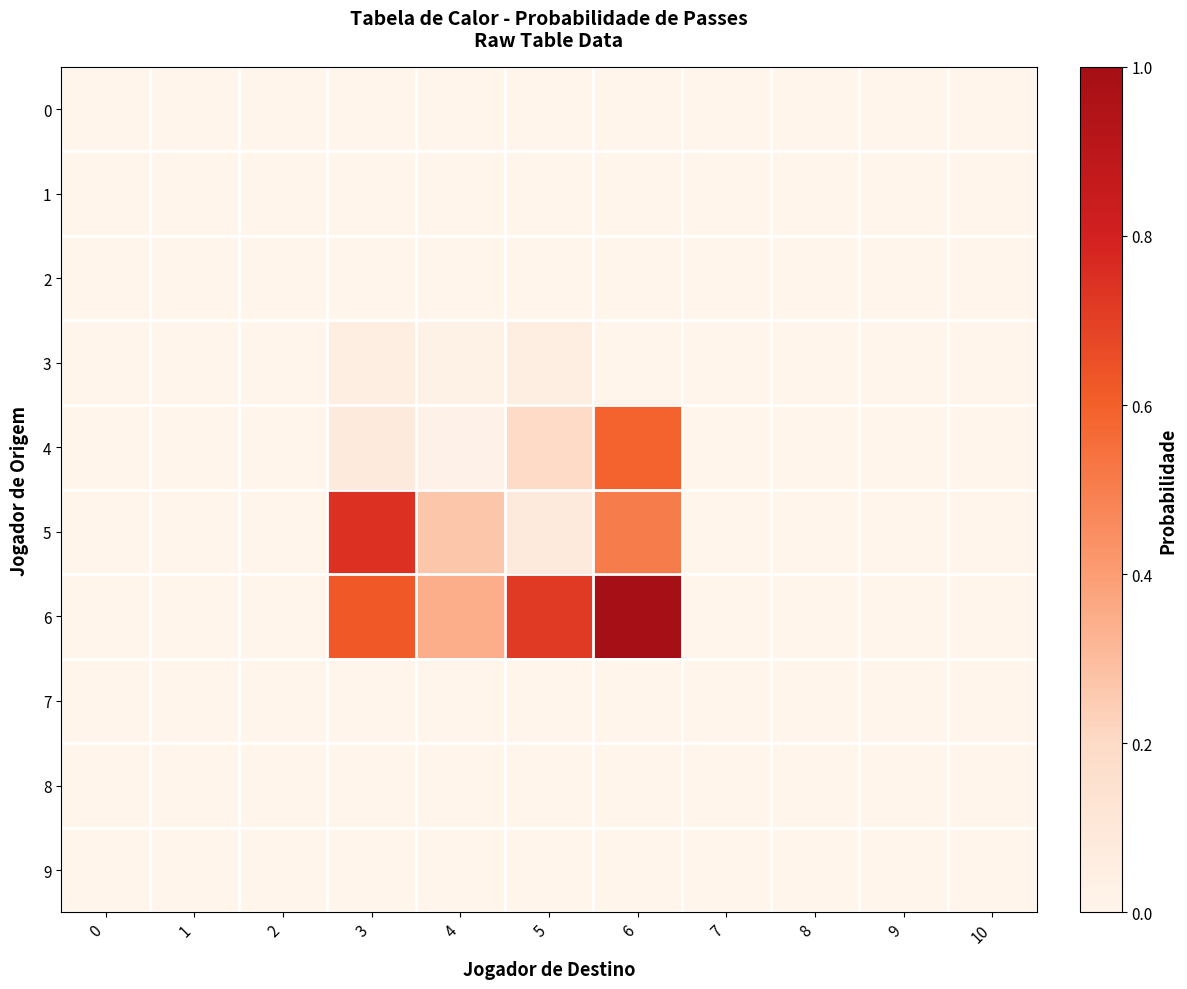

At how many categories does at least one series exceed 0?

4